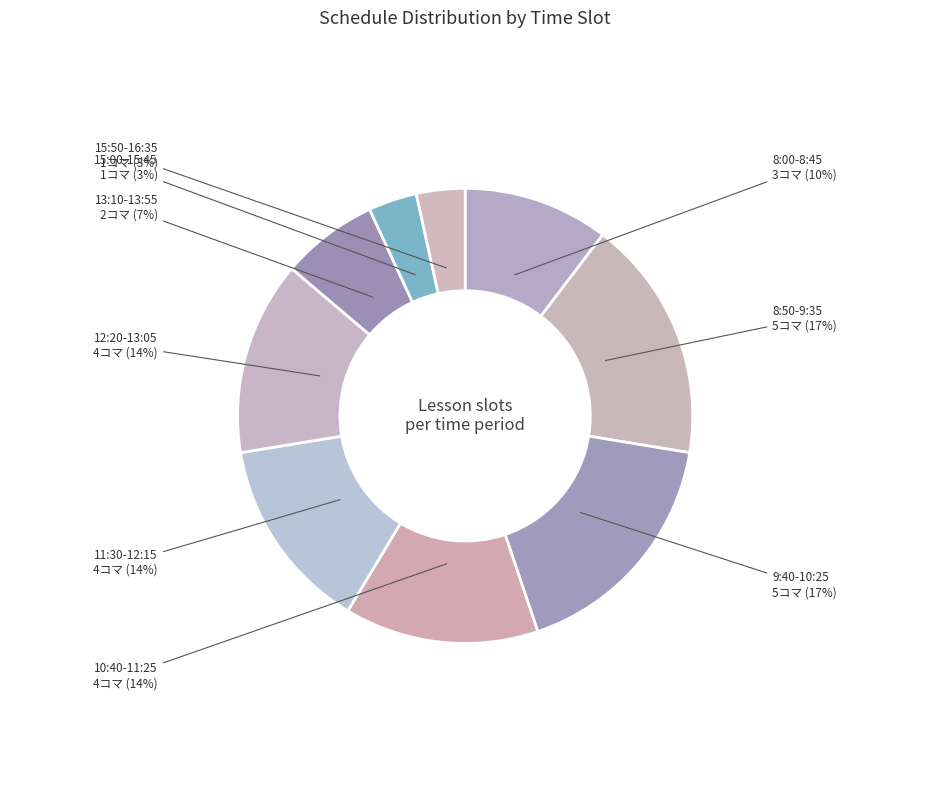

To the nearest percent, what is the difference between the largest and smallest slice percentages?

14%